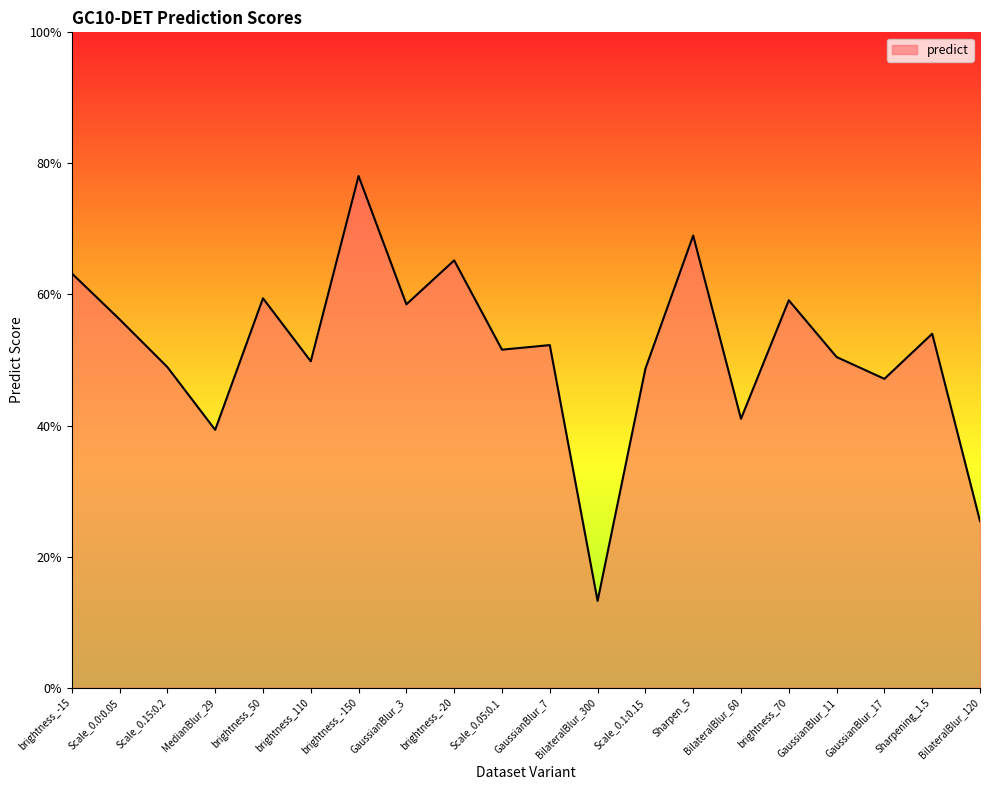

The chart shows a value of 0.6 at brightness_50. True or false?

True